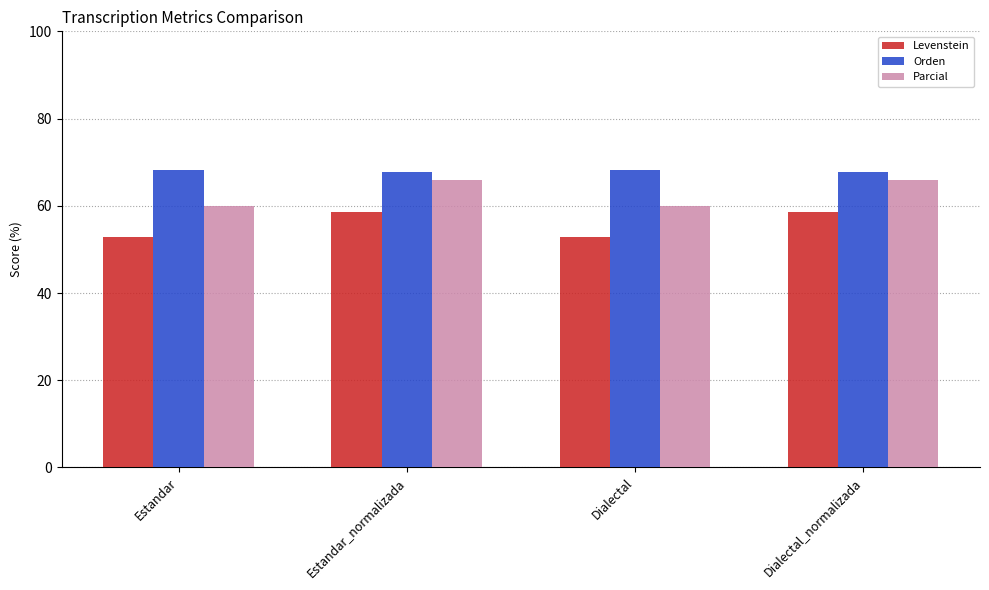

How many data points in Levenstein are above 58?

2